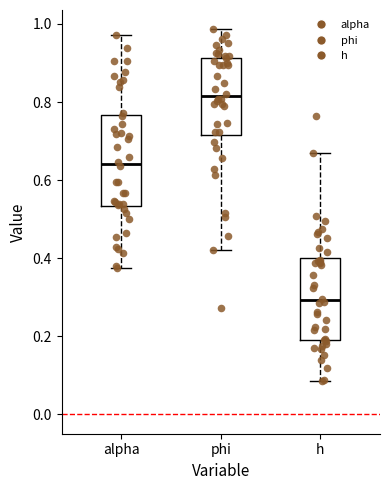

Which box's median line is the highest?

phi